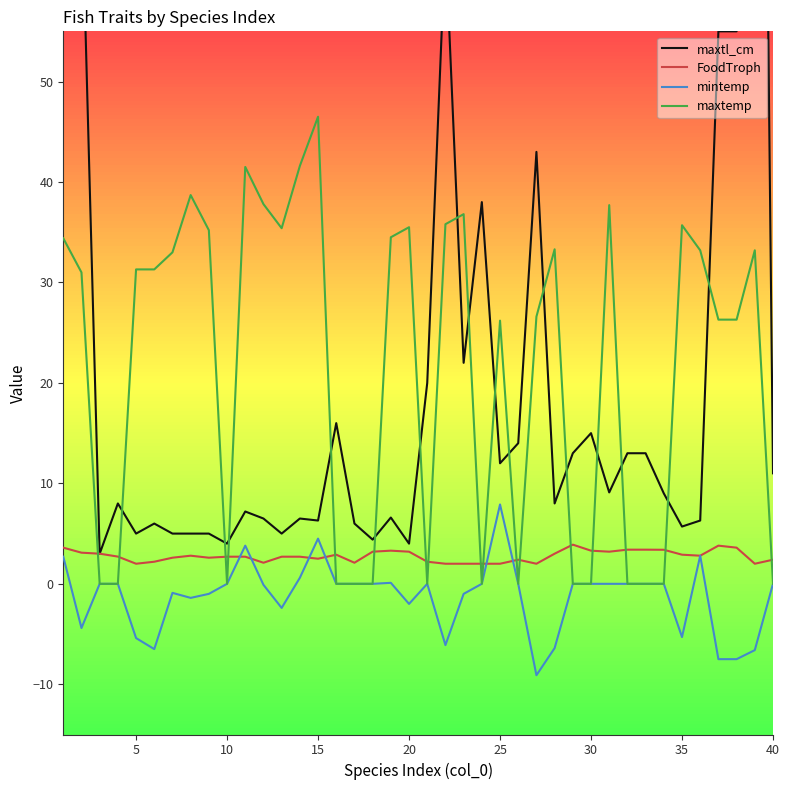

At how many categories does at least one series exceed 155?

1